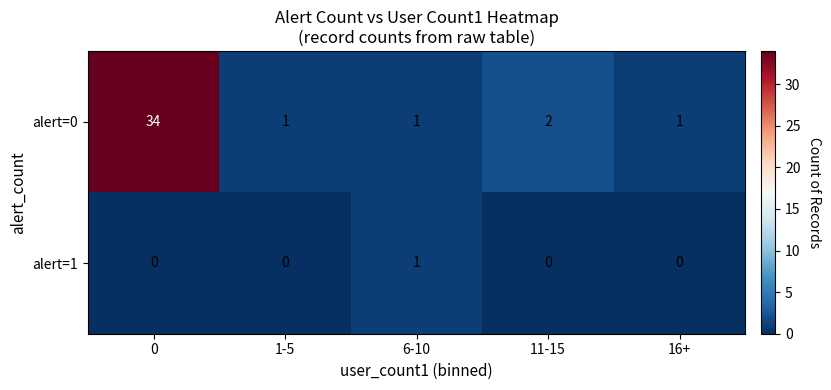

Where is alert=0 nearest to the value 17?

11-15